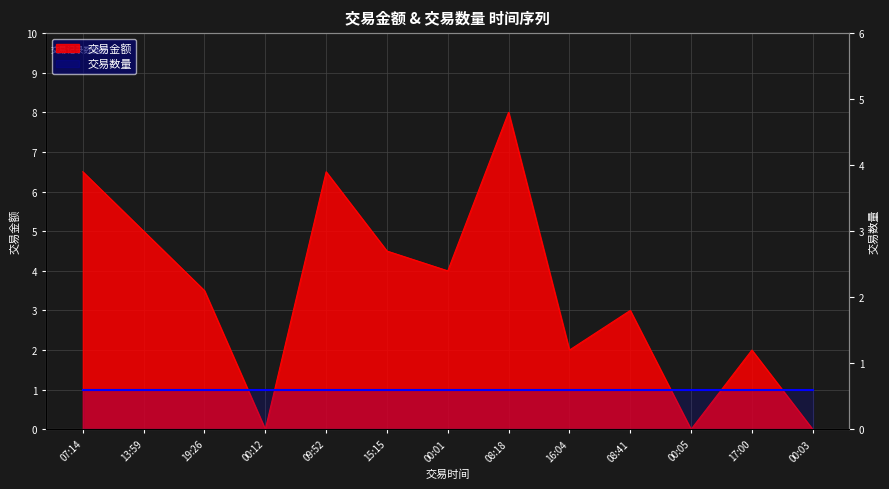

At which label does the data first exceed 3?

07:14